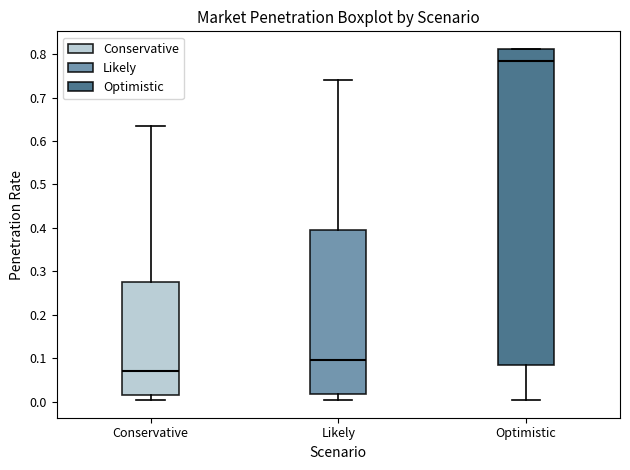

Which box's median line is the lowest?

Conservative